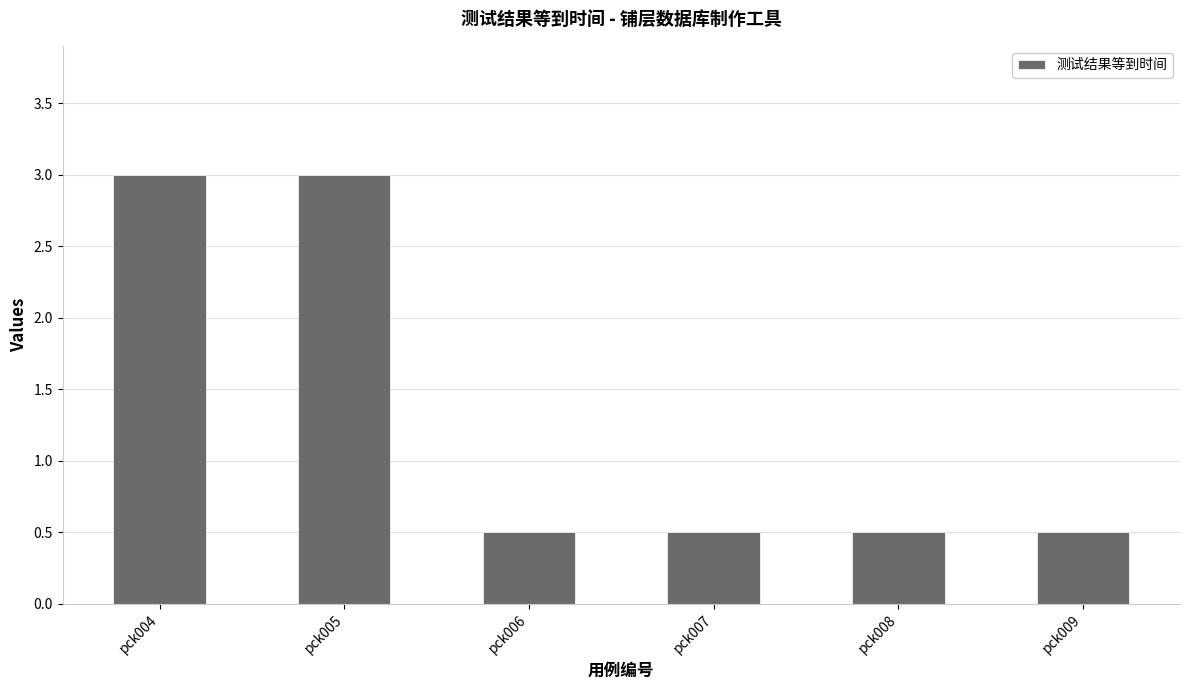

How many bars are there in total?

6